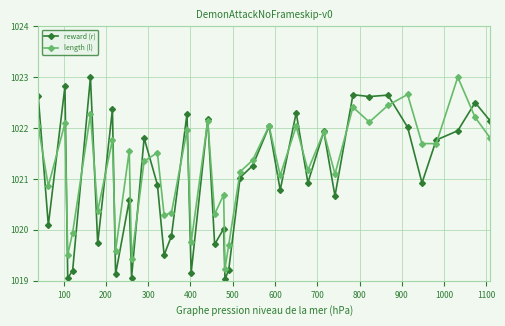

What is the highest value of the reward (r) series?

1023.0